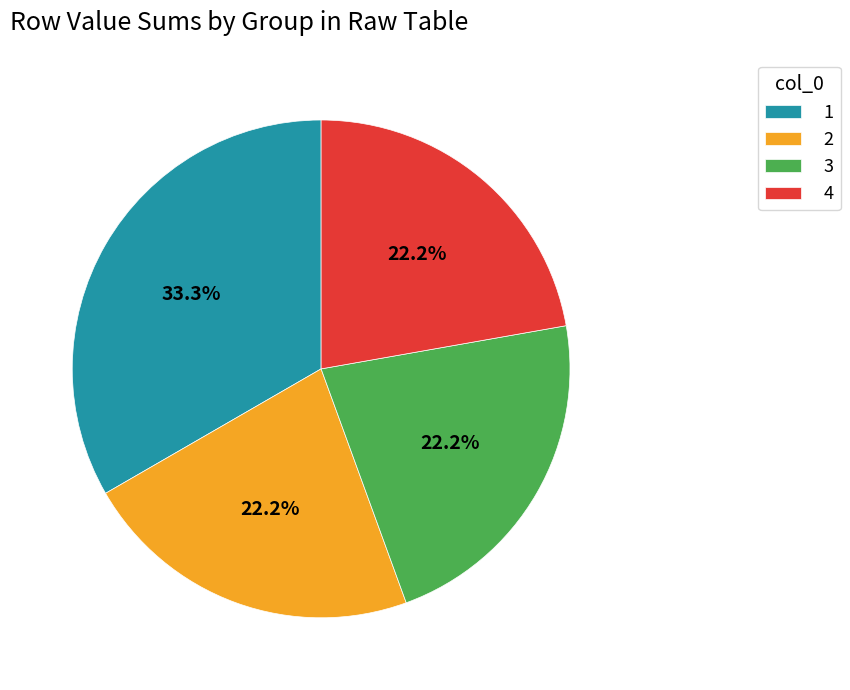

Does 4 represent more than half of the total?

No